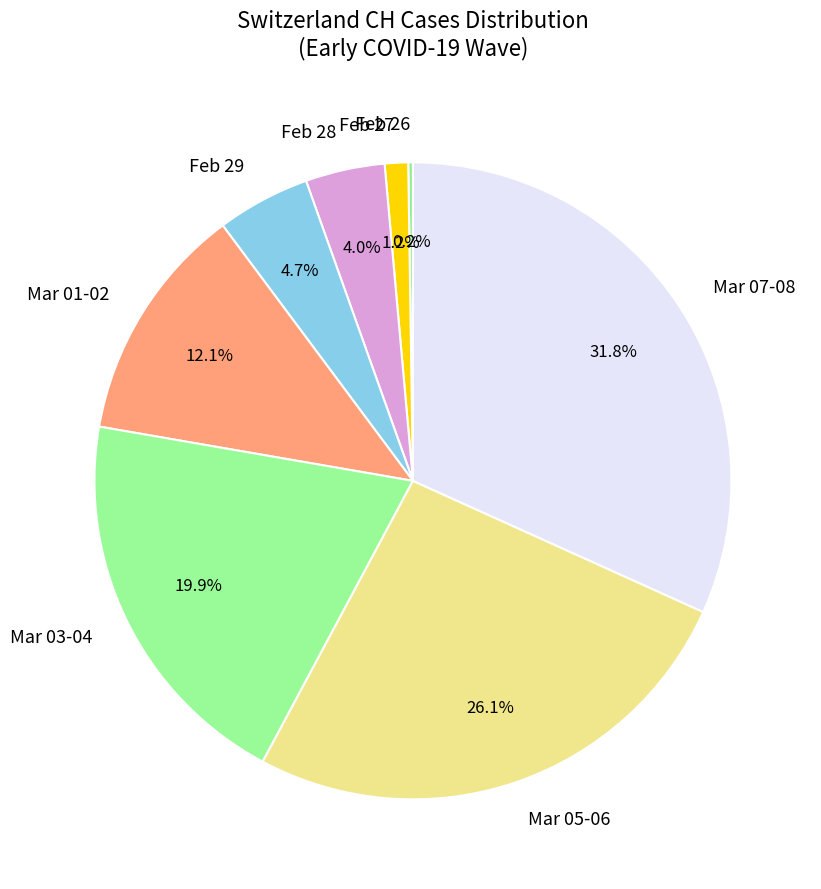

Is there any slice that represents more than half of the pie?

No